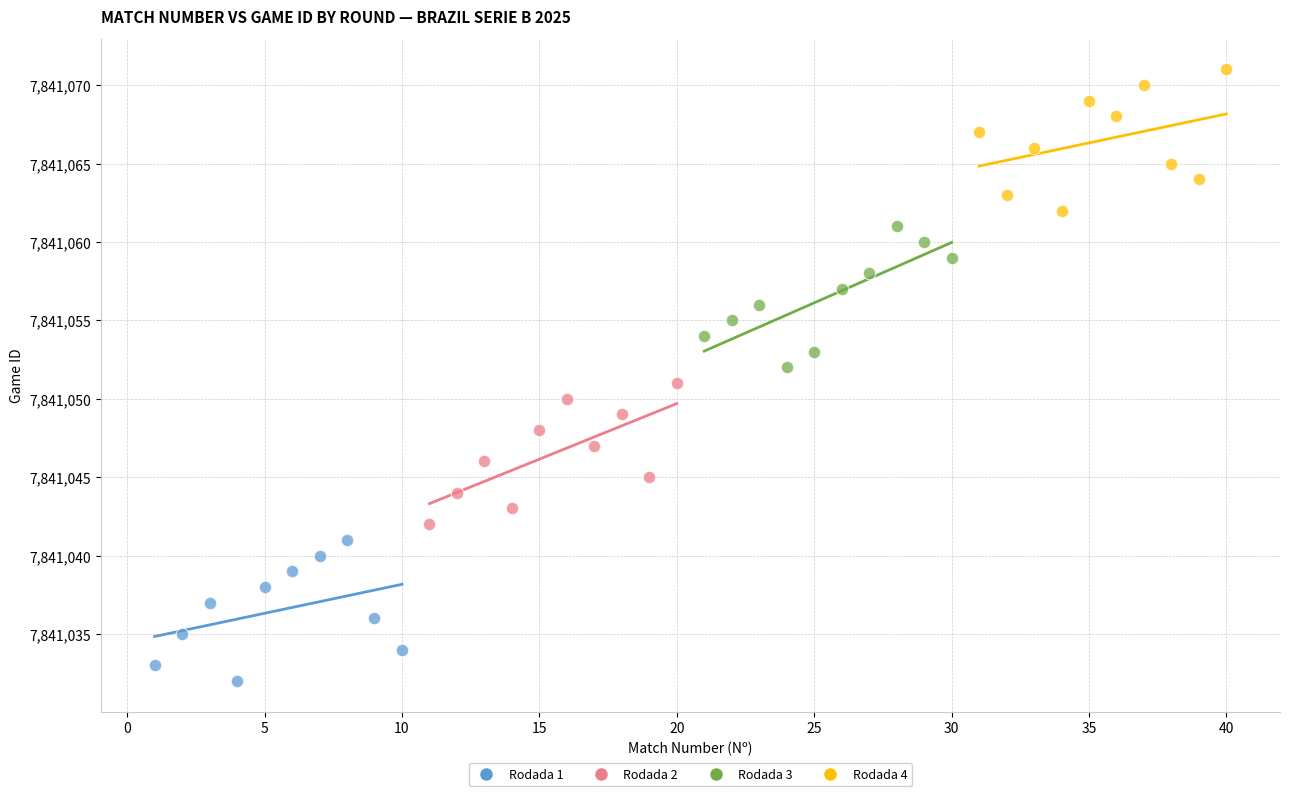

What are all the series names shown in the legend?

Rodada 1, Rodada 2, Rodada 3, Rodada 4